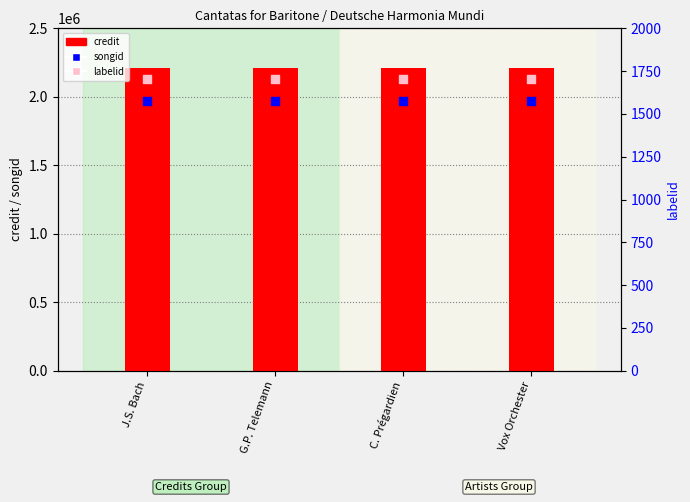

Which series reaches the minimum Y coordinate?

labelid (right)